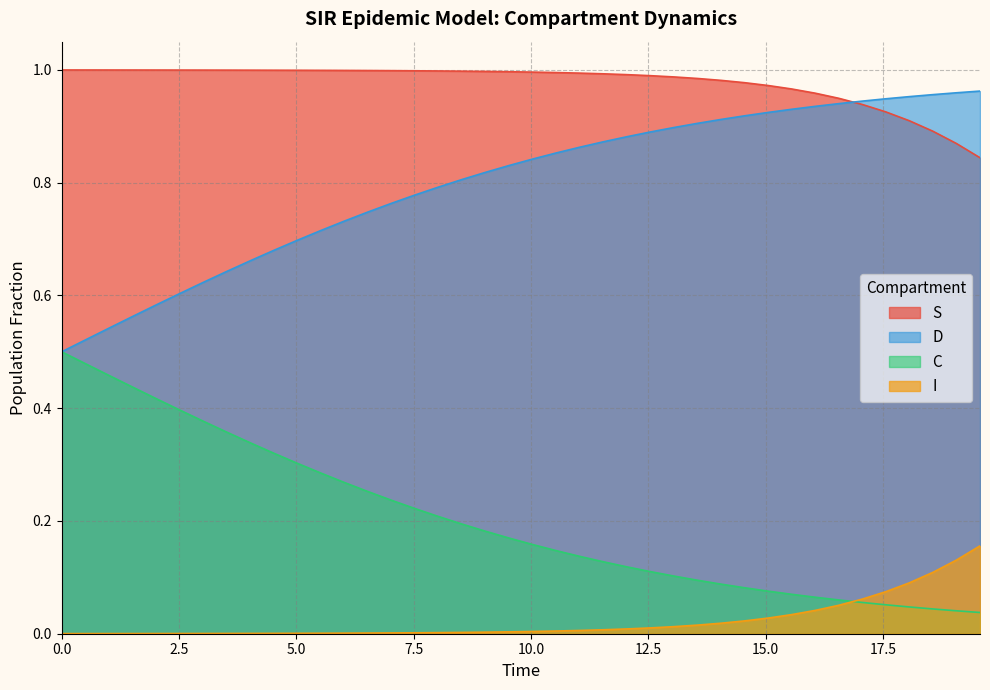

List the series in order of their overall mean, highest first.

S, D, C, I